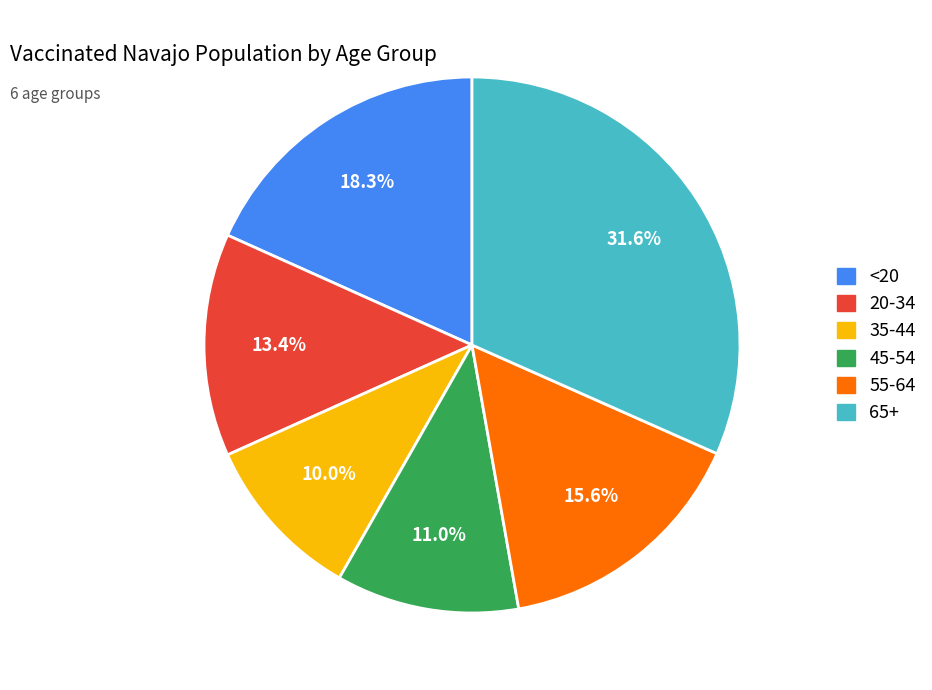

Is 20-34 the majority of the pie?

No